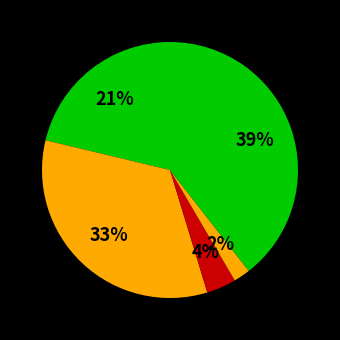

How many segments does this pie chart have?

5